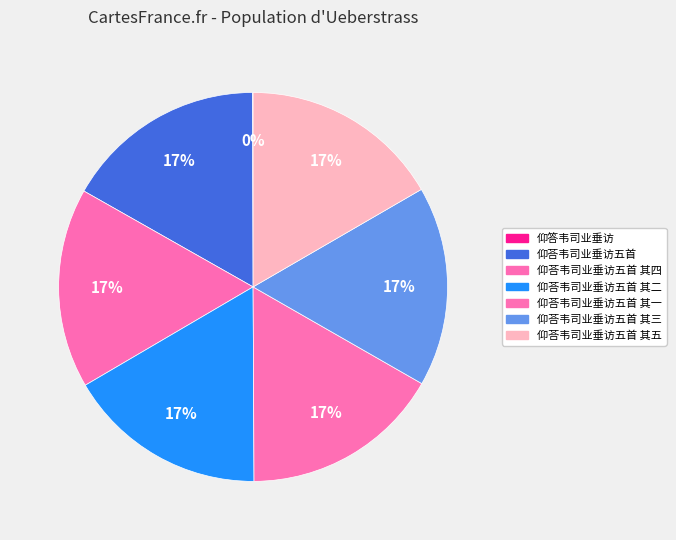

To the nearest percent, what is the difference between the largest and smallest slice percentages?

17%